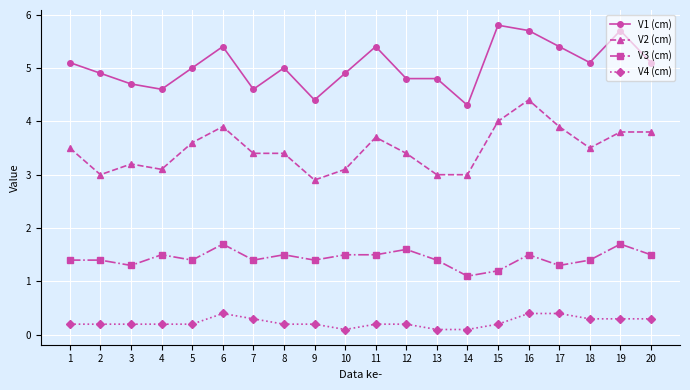

Does the chart display data point markers on the line(s)?

Yes